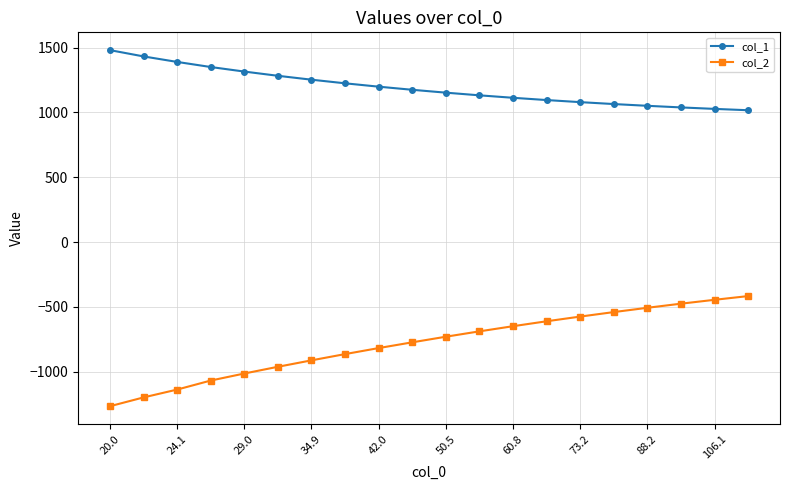

Which series has the widest spread of values?

col_2